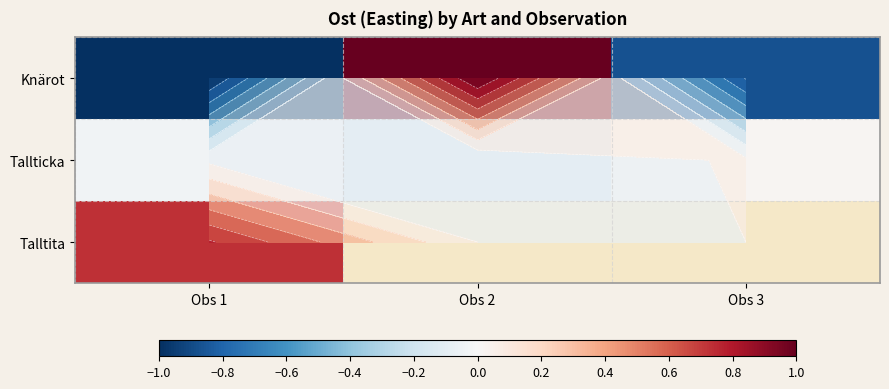

What is the total value across all series at Obs 1?

-0.3